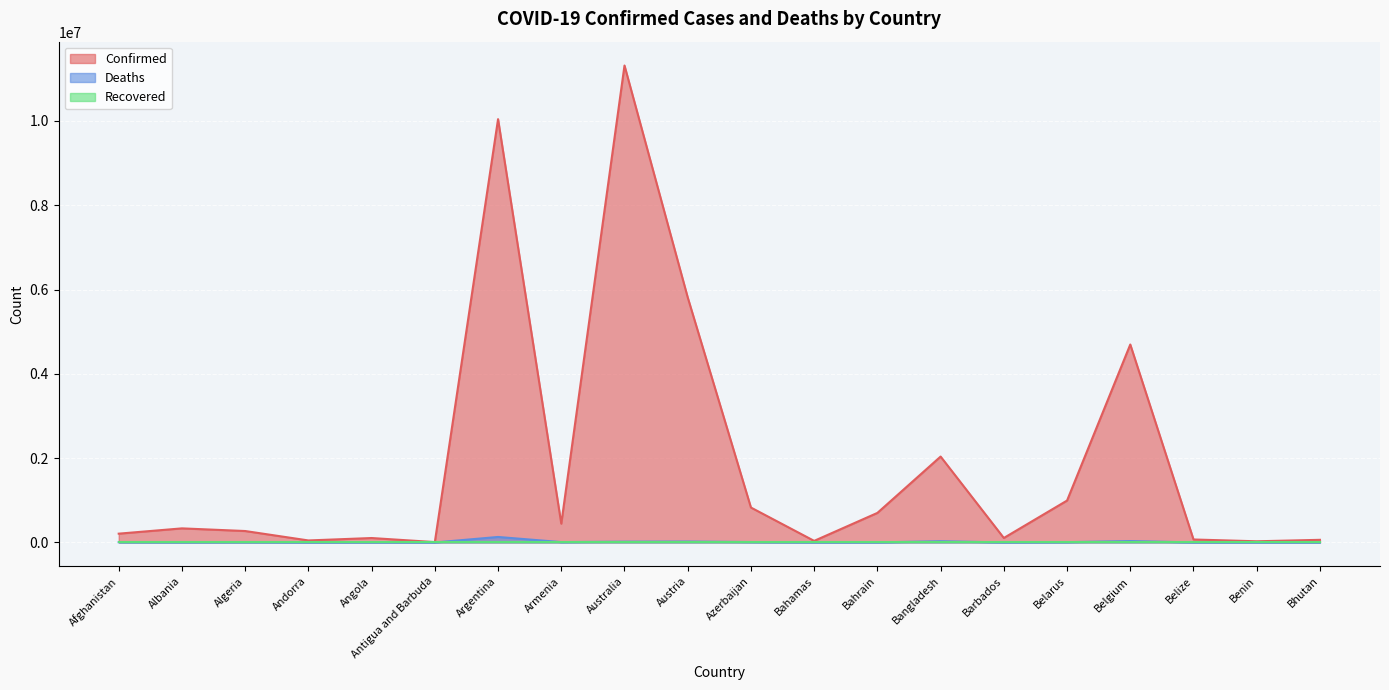

How many interior local peaks does the Confirmed series have?

6